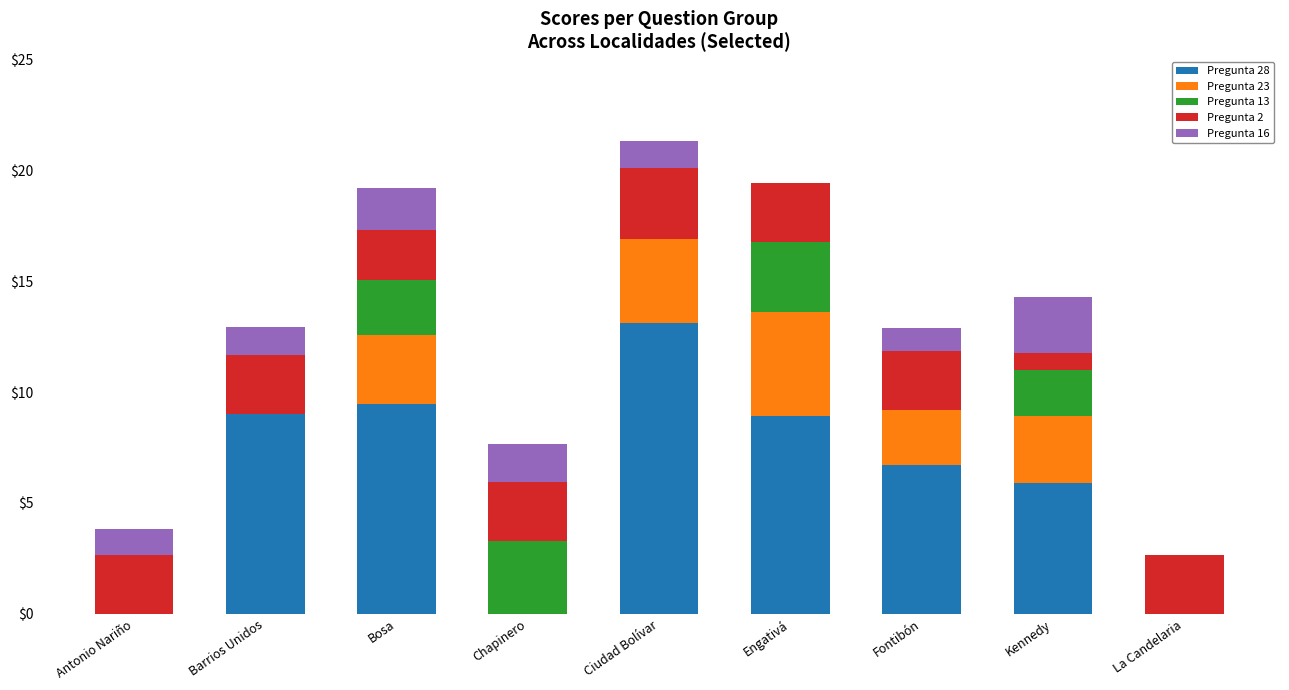

What is the total value across all series at Antonio Nariño?

3.8